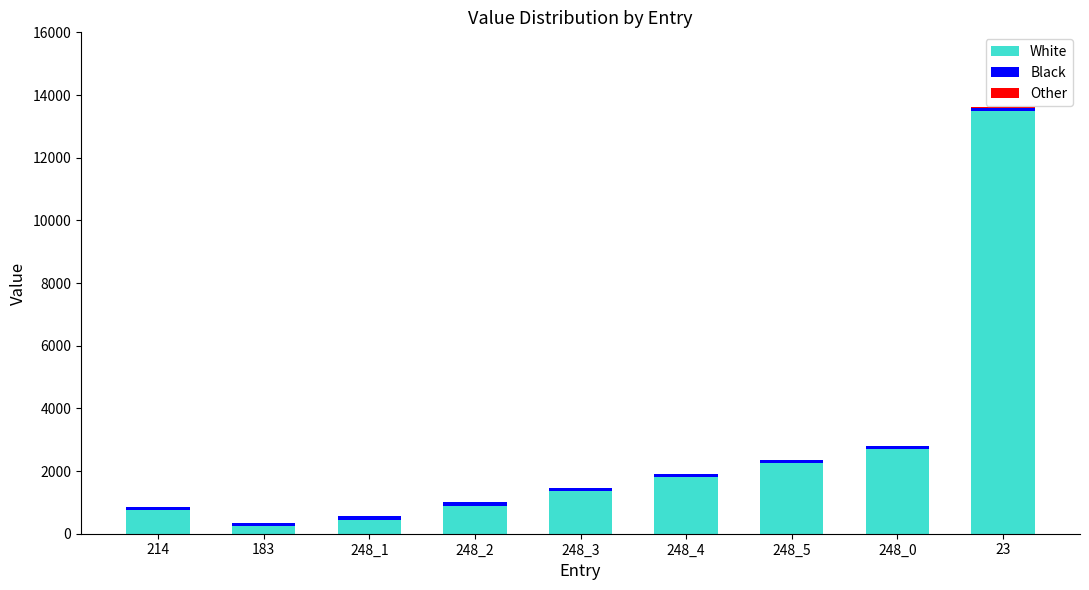

Where is White nearest to the value 6875?

248_0